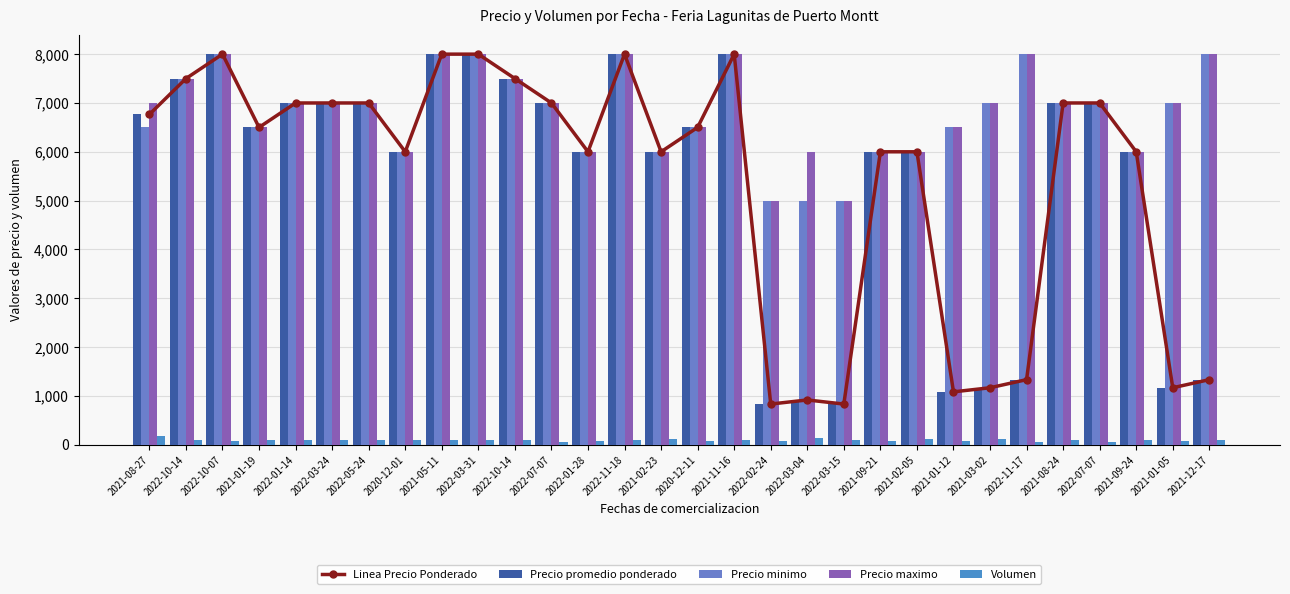

What is the average value of the Precio promedio ponderado series?

5381